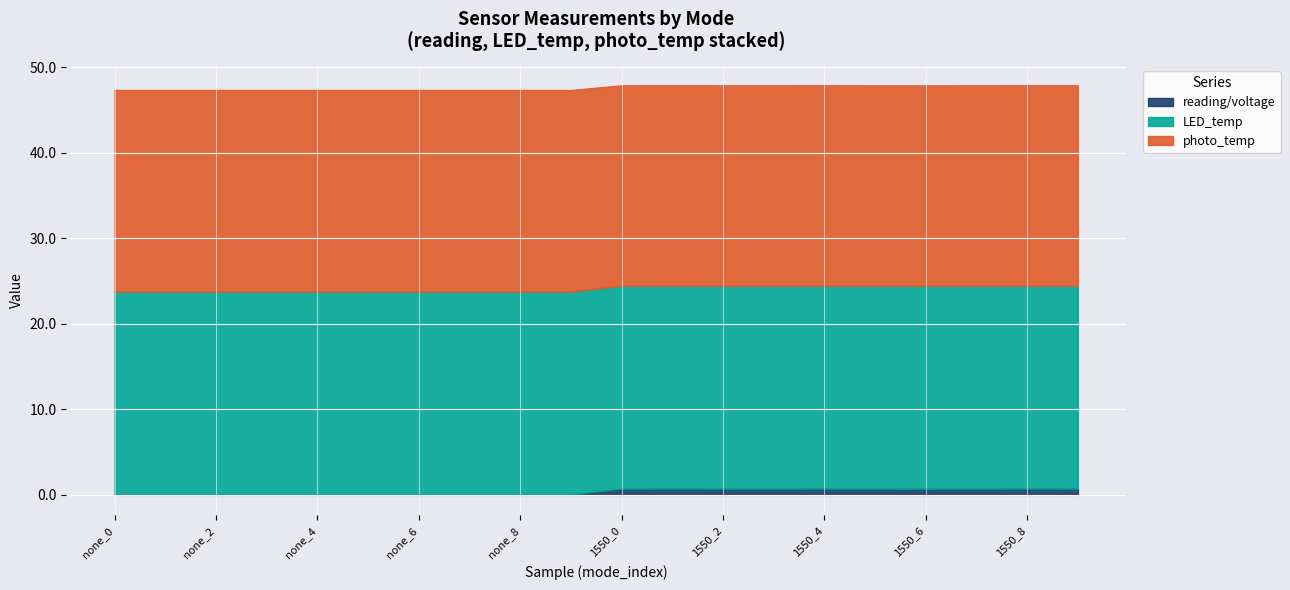

Between 1550 and none, which is larger?

1550